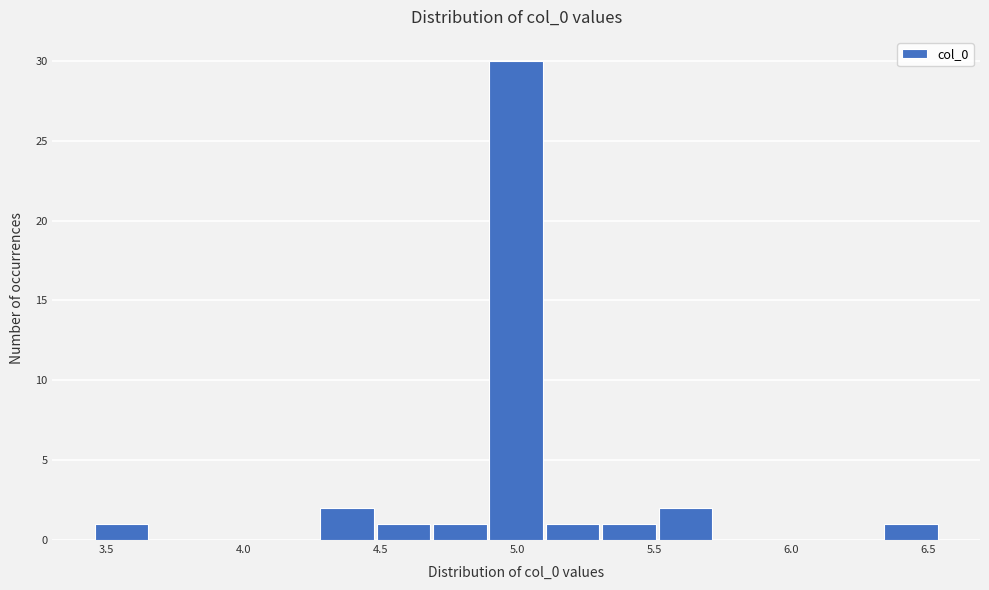

Over which range of the x-axis is the bar tallest?

4.90 to 5.10